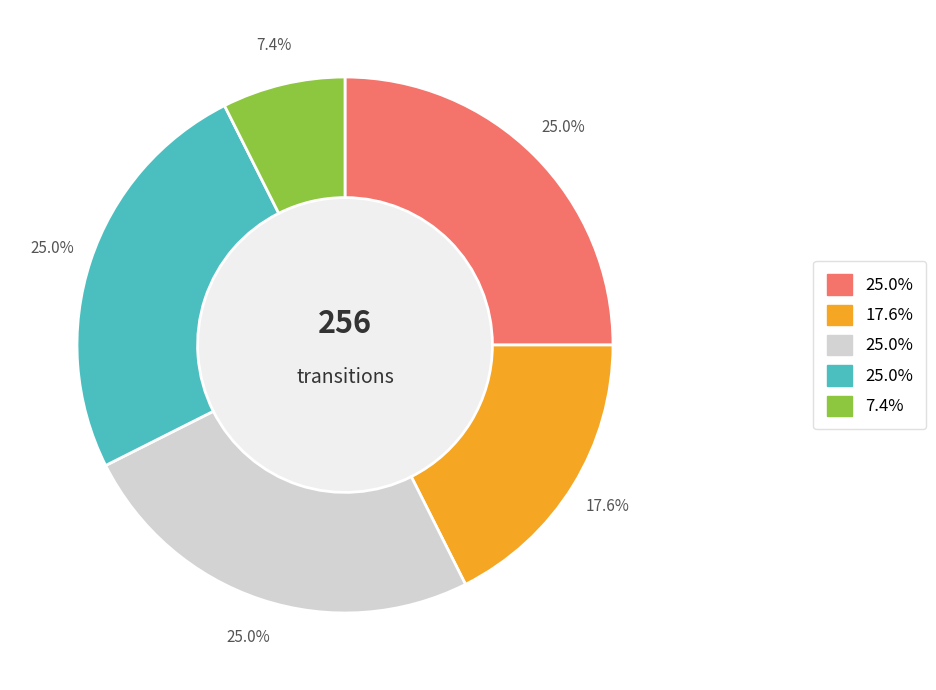

To the nearest percent, what is the difference between the largest and smallest slice percentages?

18%